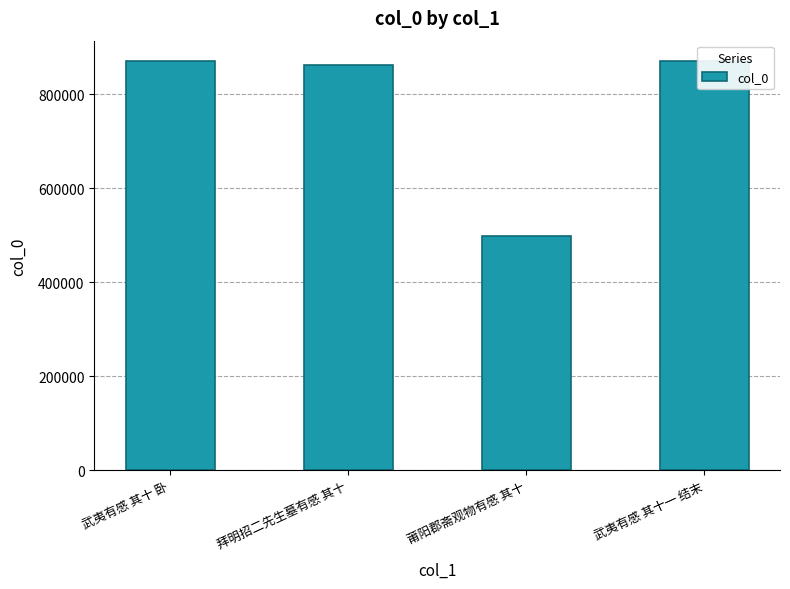

What is the change in value from 拜明招二先生墓有感 其十 to 莆阳郡斋观物有感 其十?

-364314